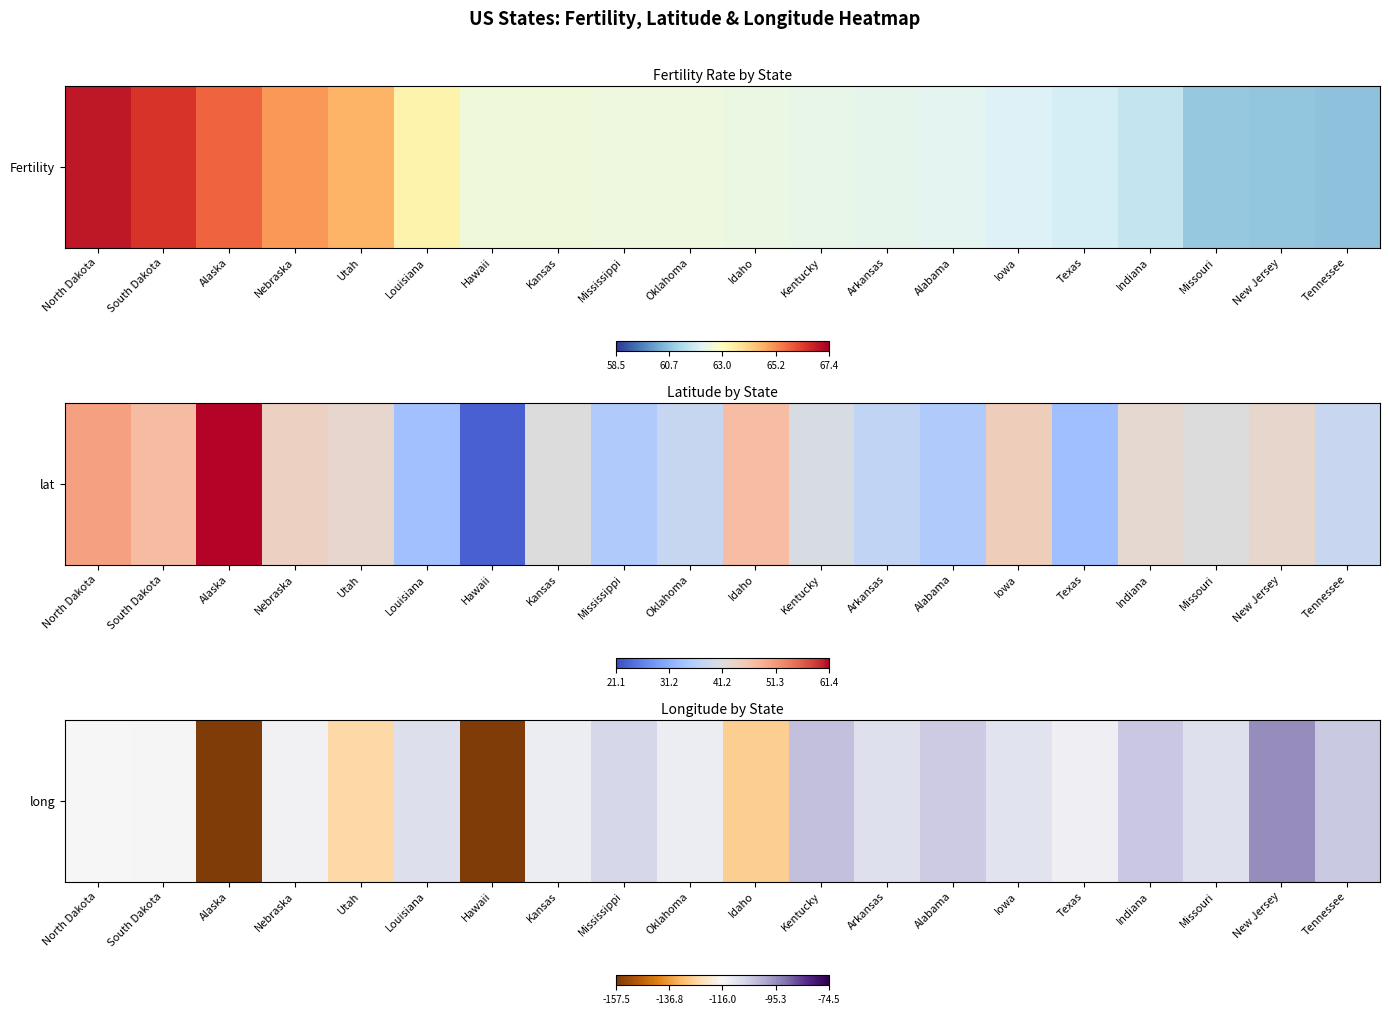

Rank the categories by value from highest to lowest.

New Jersey, Kentucky, Indiana, Tennessee, Alabama, Mississippi, Louisiana, Missouri, Arkansas, Iowa, Kansas, Oklahoma, Texas, Nebraska, South Dakota, North Dakota, Utah, Idaho, Alaska, Hawaii